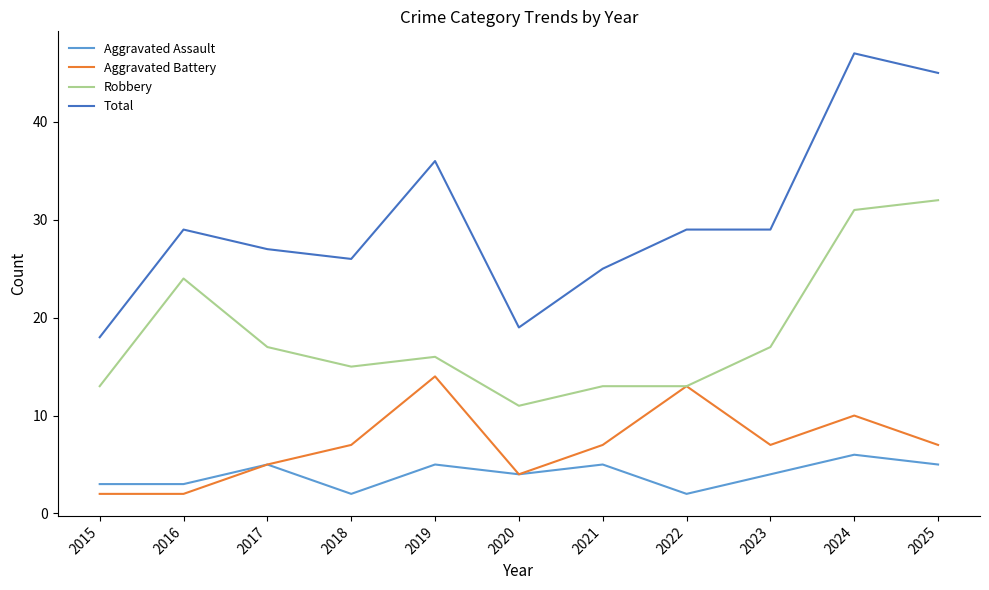

Reading left to right, extract all data points from this chart.

Aggravated Assault: 2015=3	2016=3	2017=5	2018=2	2019=5	2020=4	2021=5	2022=2	2023=4	2024=6	2025=5
Aggravated Battery: 2015=2	2016=2	2017=5	2018=7	2019=14	2020=4	2021=7	2022=13	2023=7	2024=10	2025=7
Robbery: 2015=13	2016=24	2017=17	2018=15	2019=16	2020=11	2021=13	2022=13	2023=17	2024=31	2025=32
Total: 2015=18	2016=29	2017=27	2018=26	2019=36	2020=19	2021=25	2022=29	2023=29	2024=47	2025=45